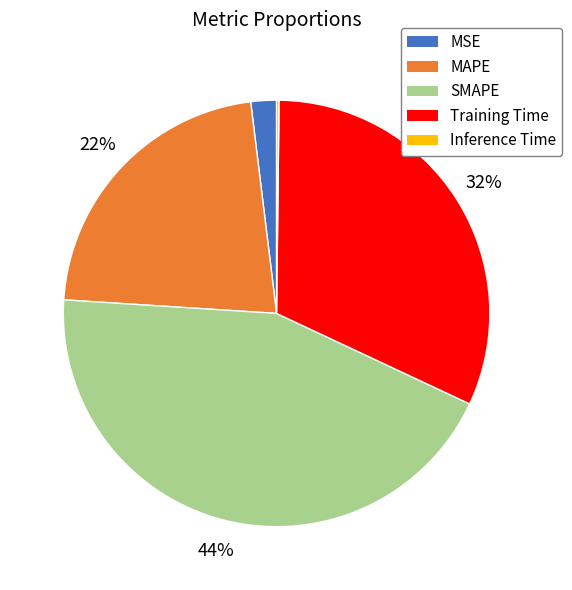

Is it true that Training Time is 32% of the pie?

True